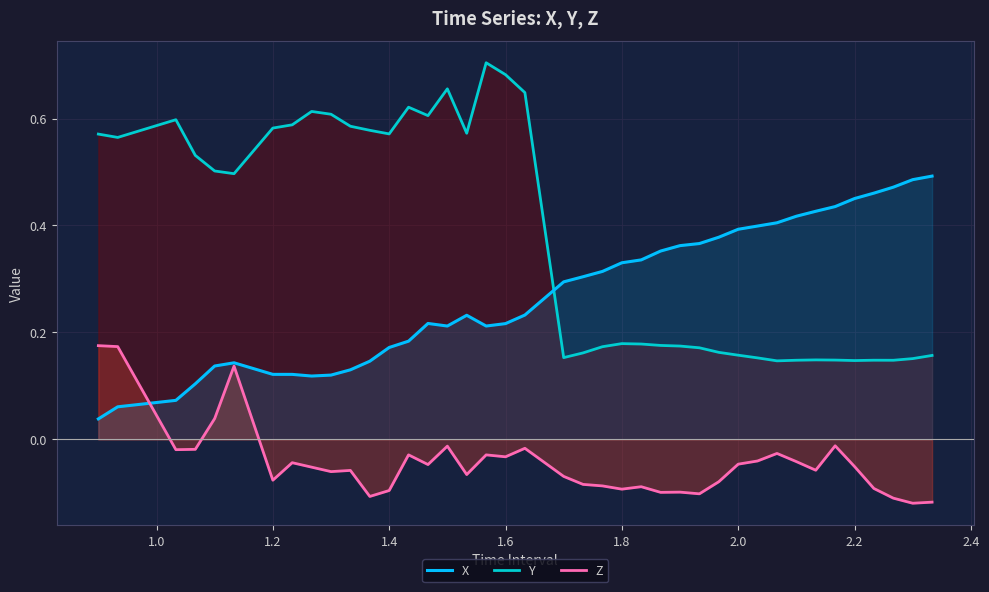

True or false: Z has a value of 0.1 at 1.6.

False